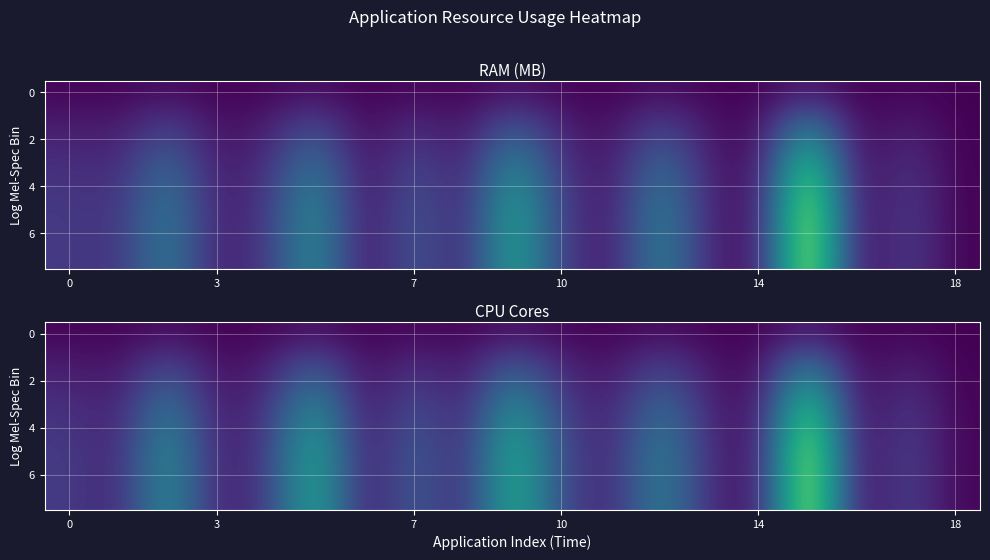

Which series has the widest spread of values?

6